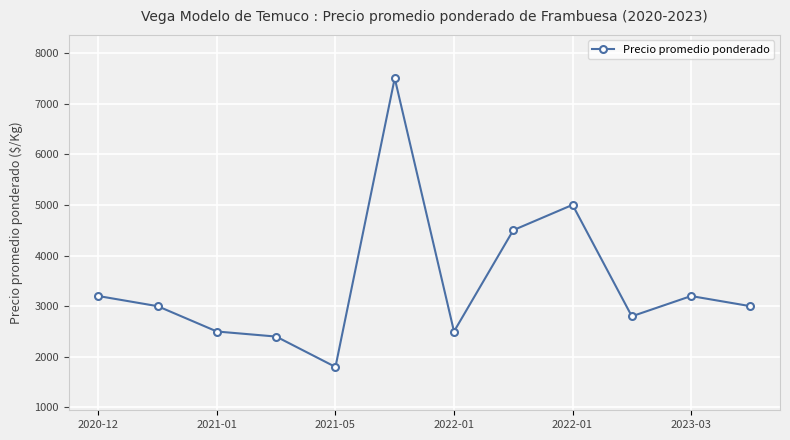

What is the value of the 3rd point from the left?

2500